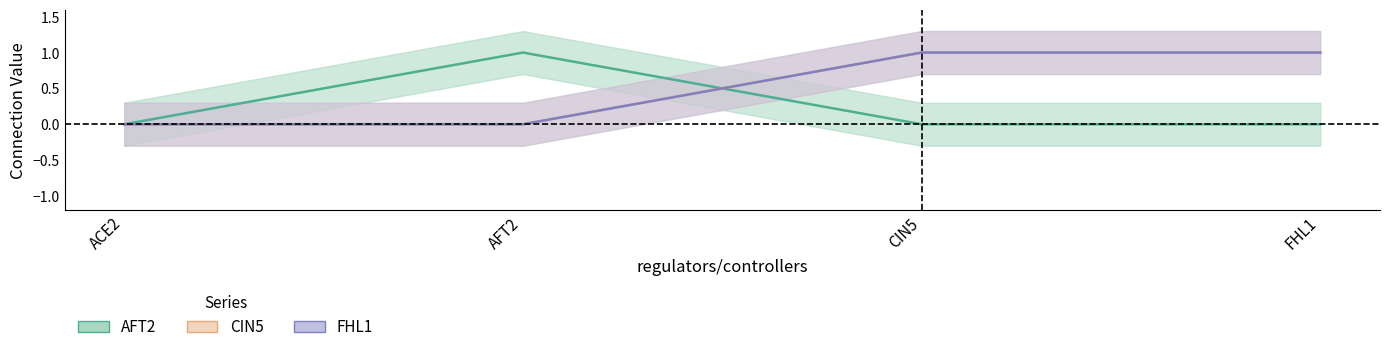

True or false: AFT2 and CIN5 cross at least once.

True